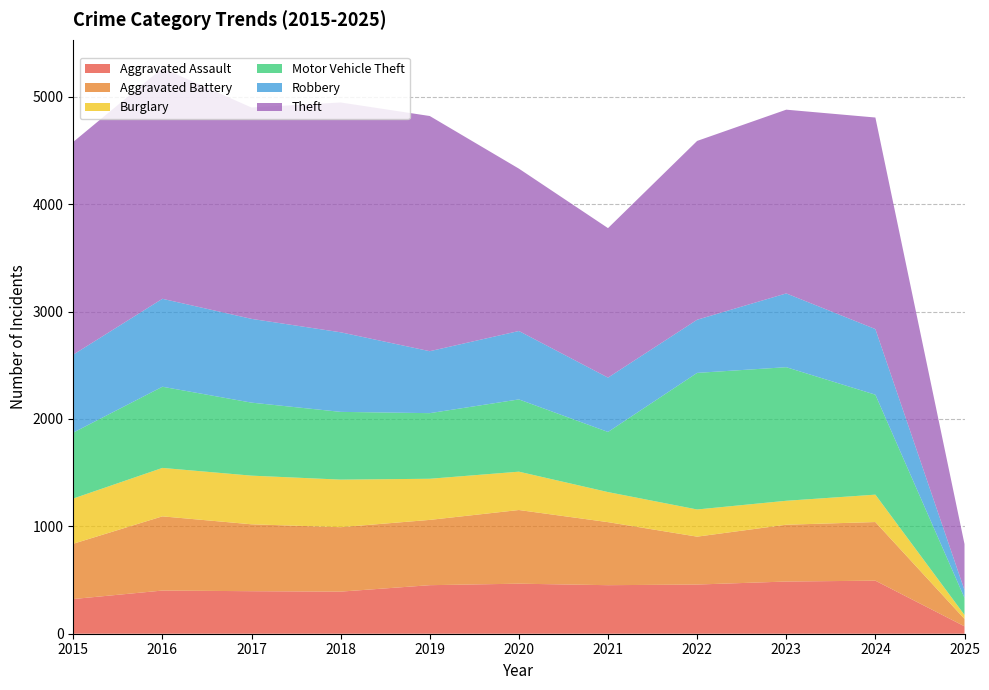

Reading left to right, extract all data points from this chart.

Aggravated Assault: 2015=323	2016=402	2017=396	2018=392	2019=452	2020=466	2021=452	2022=458	2023=486	2024=494	2025=69
Aggravated Battery: 2015=515	2016=691	2017=623	2018=600	2019=608	2020=686	2021=587	2022=446	2023=529	2024=546	2025=69
Burglary: 2015=421	2016=451	2017=453	2018=443	2019=383	2020=357	2021=280	2022=253	2023=223	2024=255	2025=37
Motor Vehicle Theft: 2015=614	2016=756	2017=680	2018=631	2019=611	2020=673	2021=560	2022=1272	2023=1244	2024=931	2025=159
Robbery: 2015=726	2016=819	2017=780	2018=741	2019=577	2020=637	2021=506	2022=495	2023=687	2024=611	2025=72
Theft: 2015=1981	2016=2148	2017=1968	2018=2140	2019=2190	2020=1512	2021=1392	2022=1665	2023=1711	2024=1970	2025=429